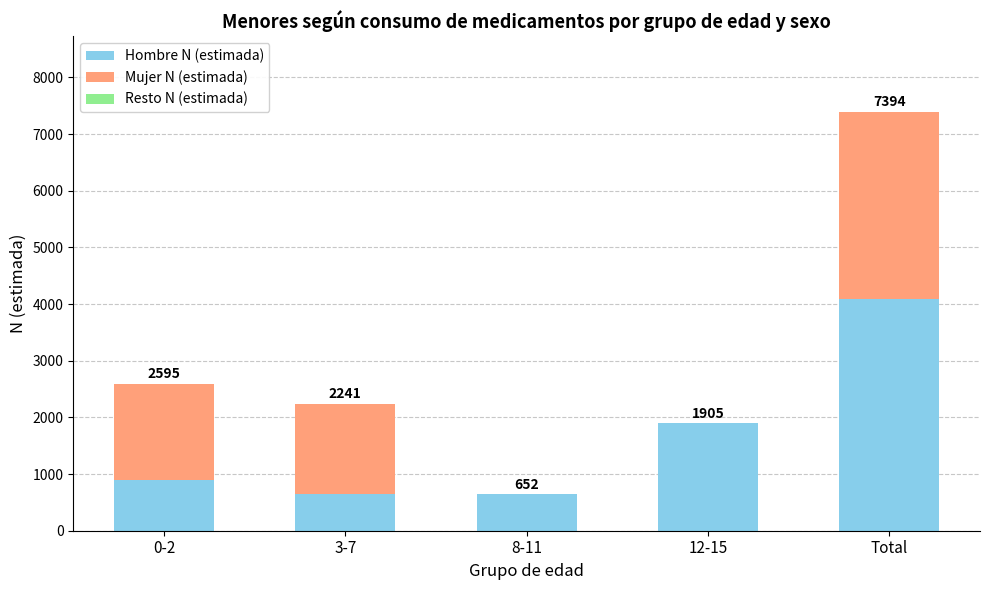

Read the Hombre N (estimada) value at 12-15, to the nearest 50.

1900